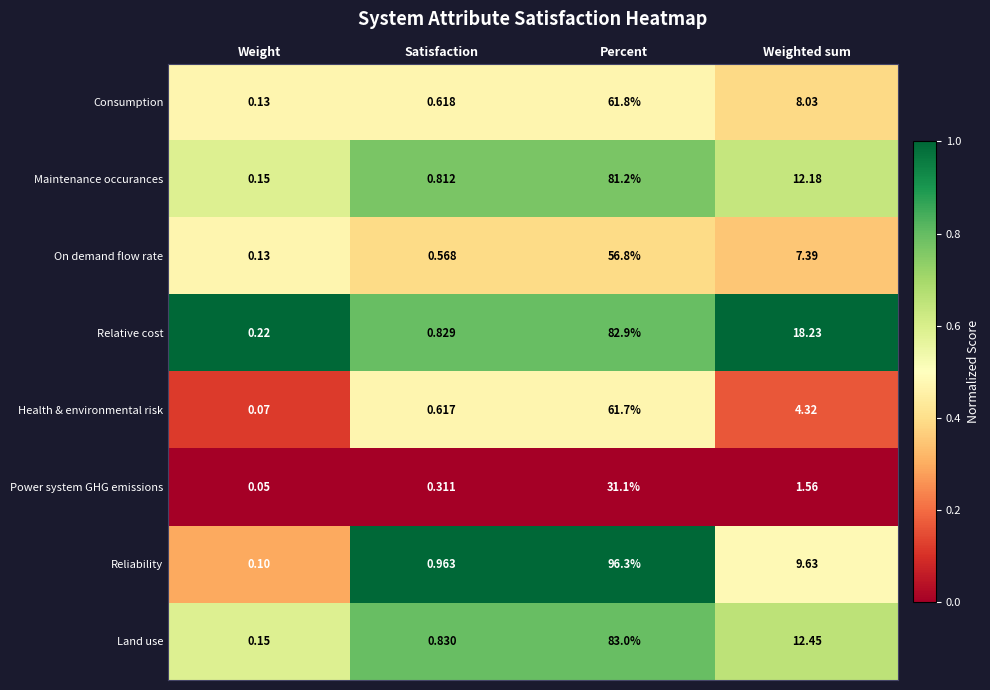

At Weighted sum, list the series in order from largest to smallest.

Relative cost, Land use, Maintenance occurances, Reliability, Consumption, On demand flow rate, Health & environmental risk, Power system GHG emissions